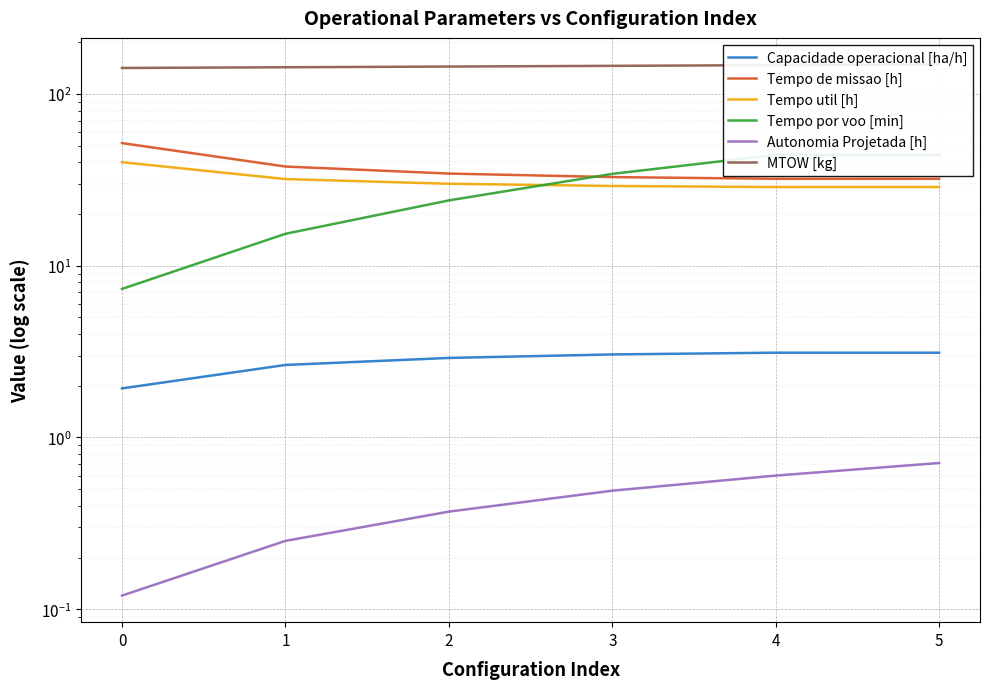

Is it true that Autonomia Projetada [h] equals 0.5 at 3?

True